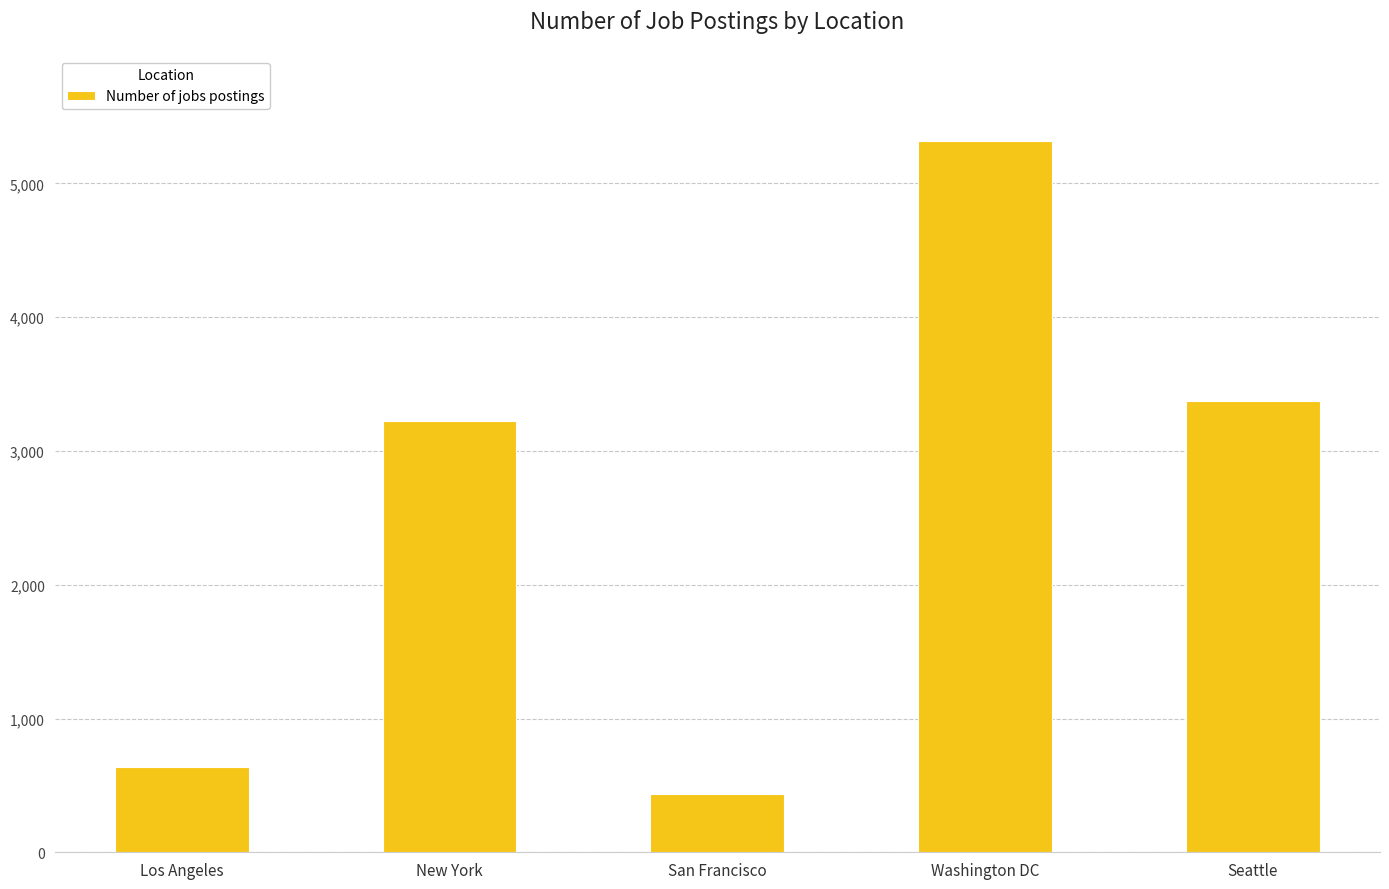

Which has a higher value, Los Angeles or New York?

New York